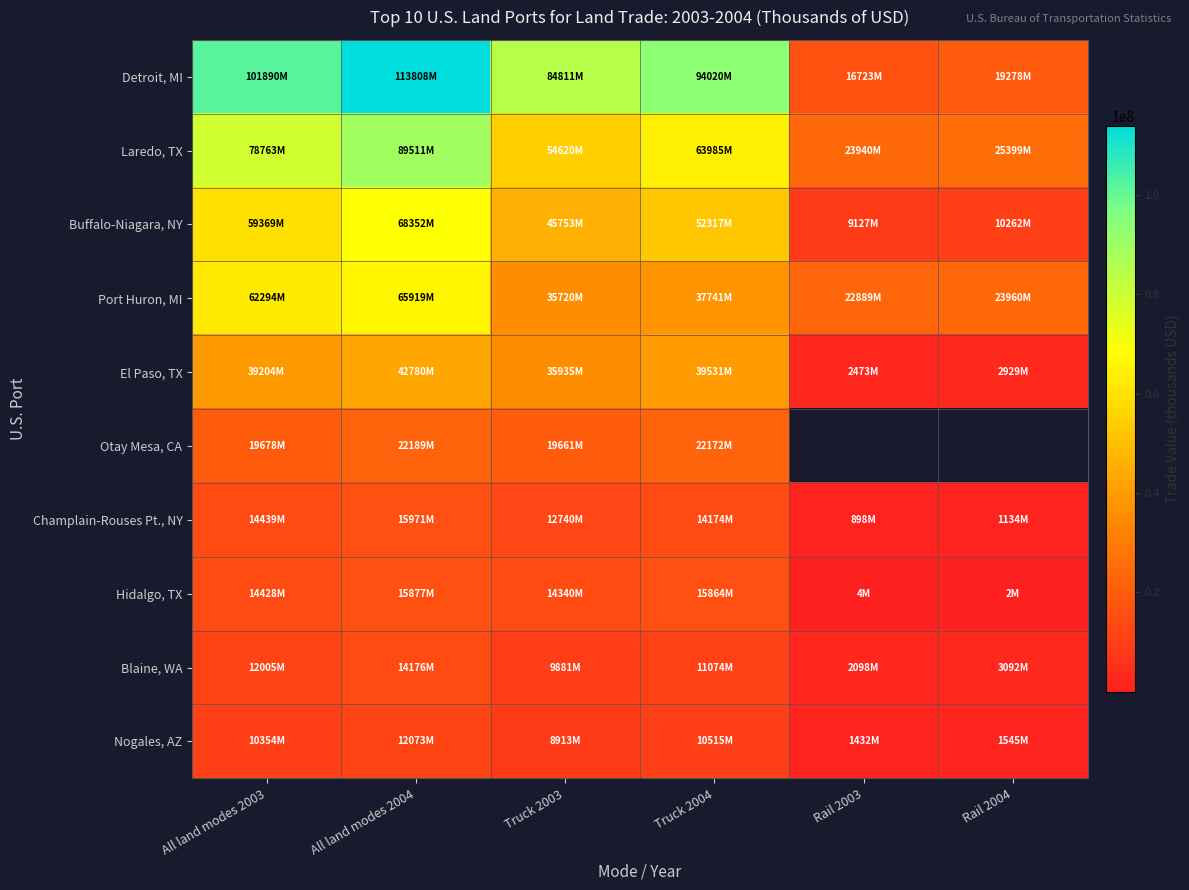

Where does the Blaine, WA series first go above 11074258?

All land modes 2003